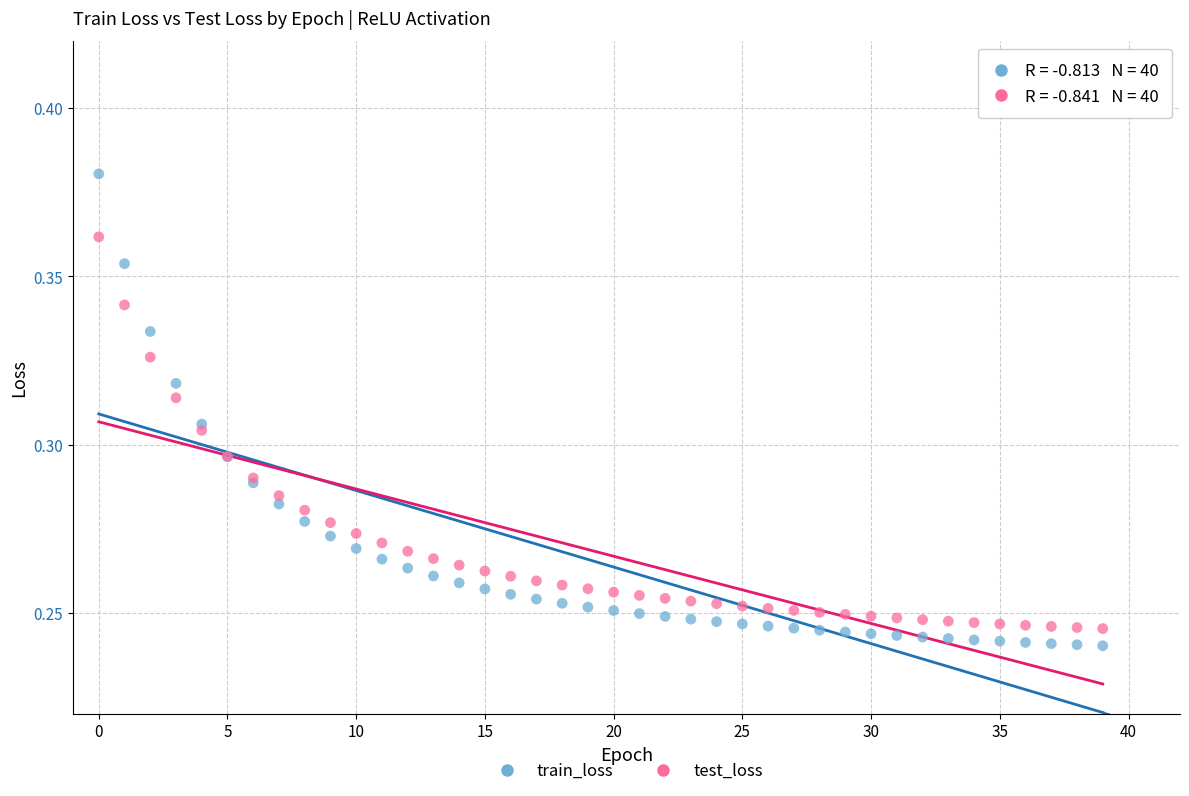

Which series reaches the maximum Y coordinate?

train_loss